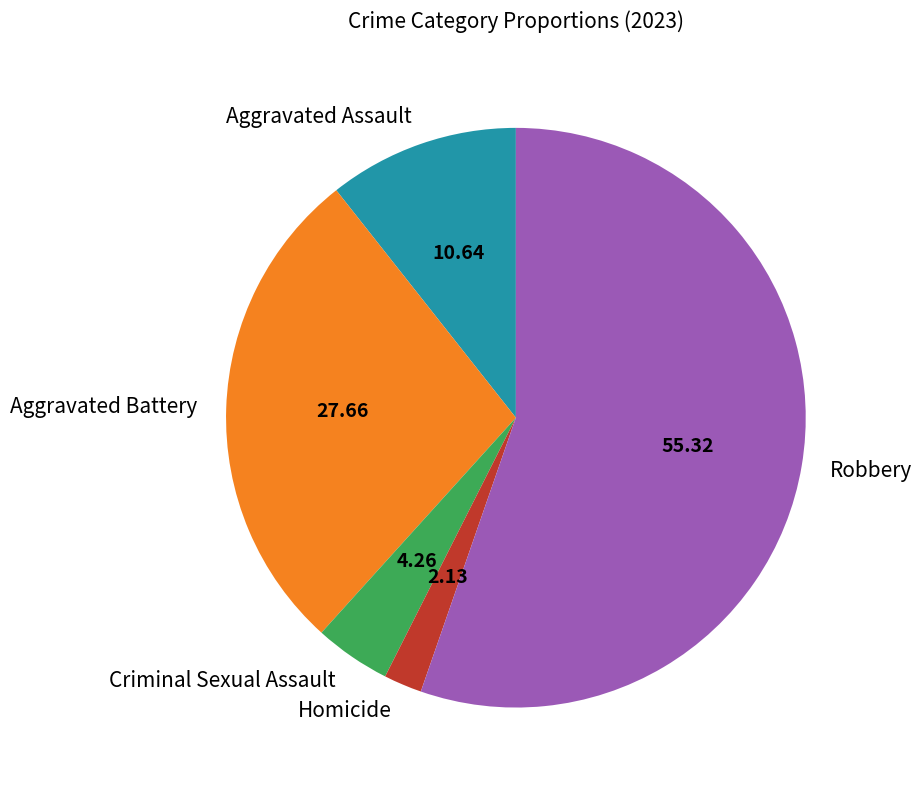

Rank the categories by value from highest to lowest.

Robbery, Aggravated Battery, Aggravated Assault, Criminal Sexual Assault, Homicide